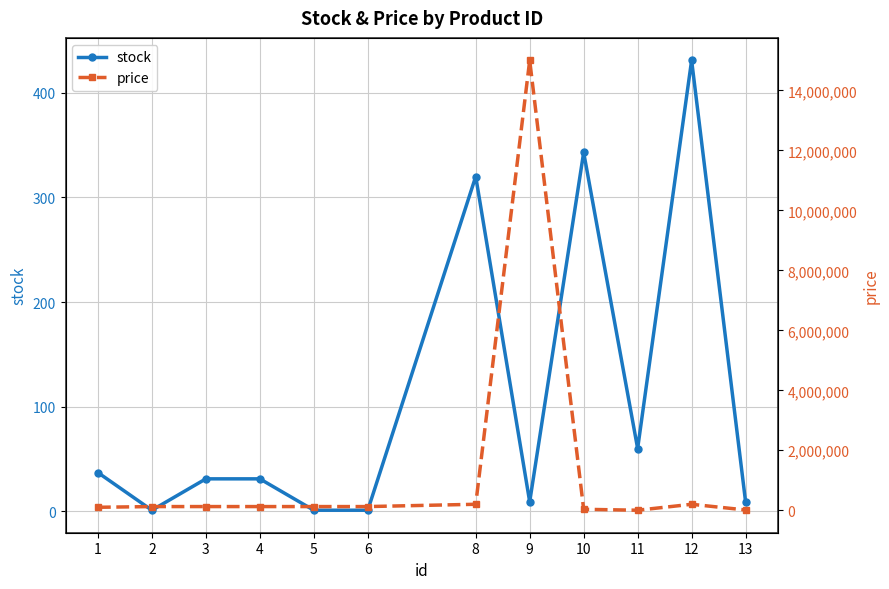

What is the difference between the second highest and minimum values in the price series?

198500